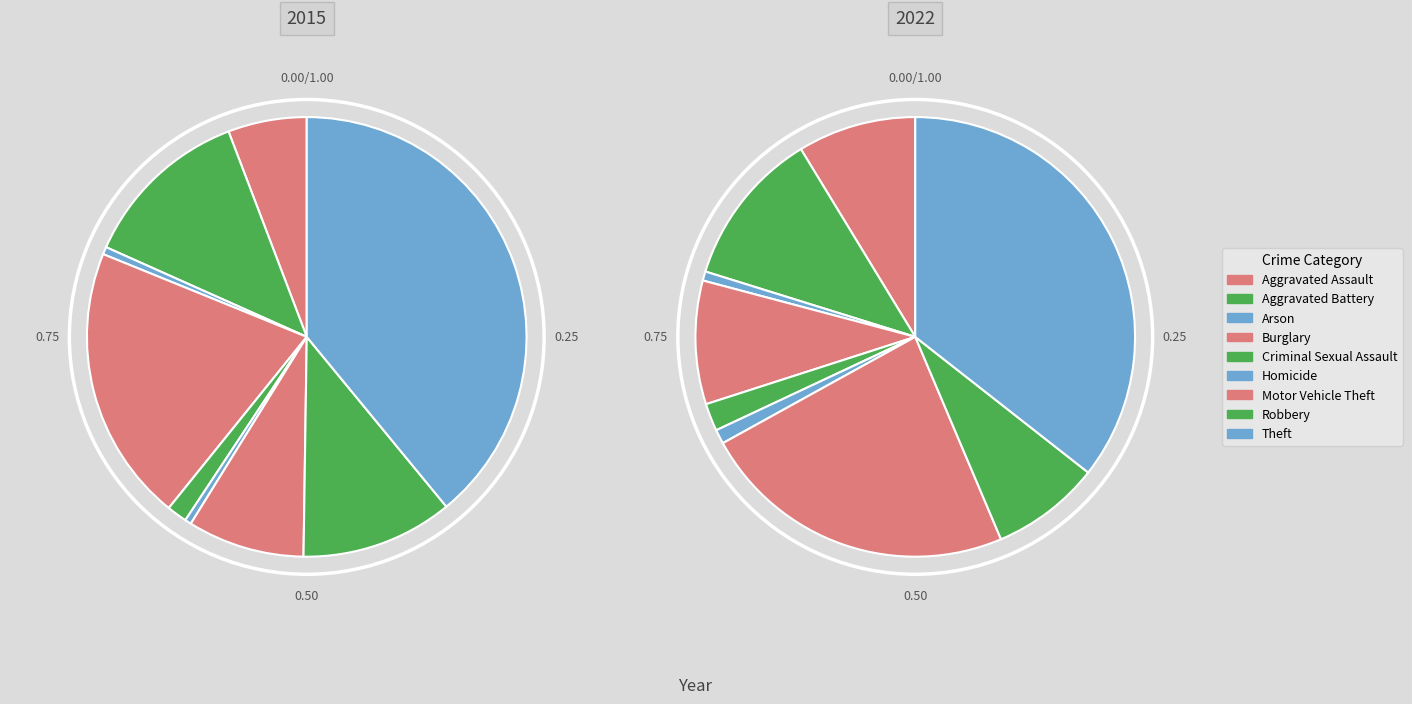

Combined, what portion of the pie is Motor Vehicle Theft and Robbery?

19.8%